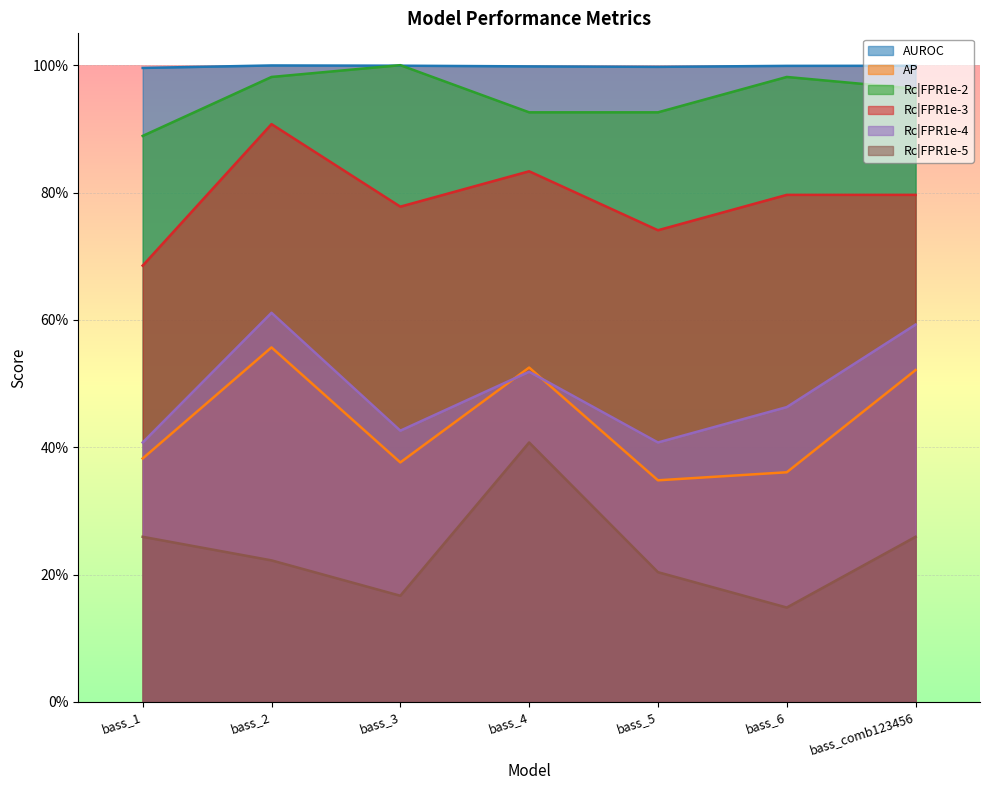

How many categories are shown in the chart?

7